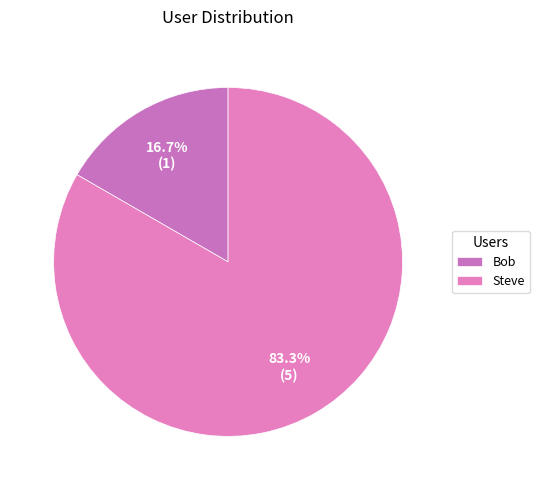

Count the number of slices in the pie.

2